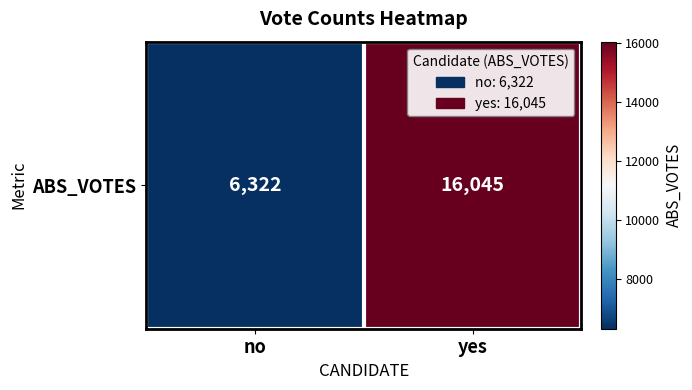

How many values are between 6322 and 16045?

2